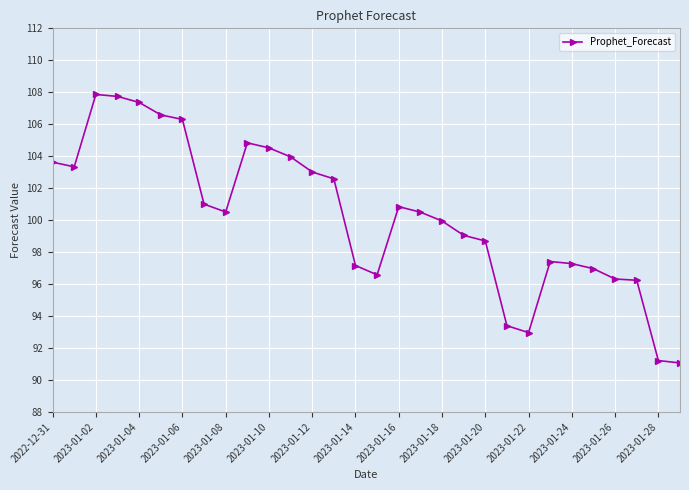

What is the value of the 13th point from the left?

103.0